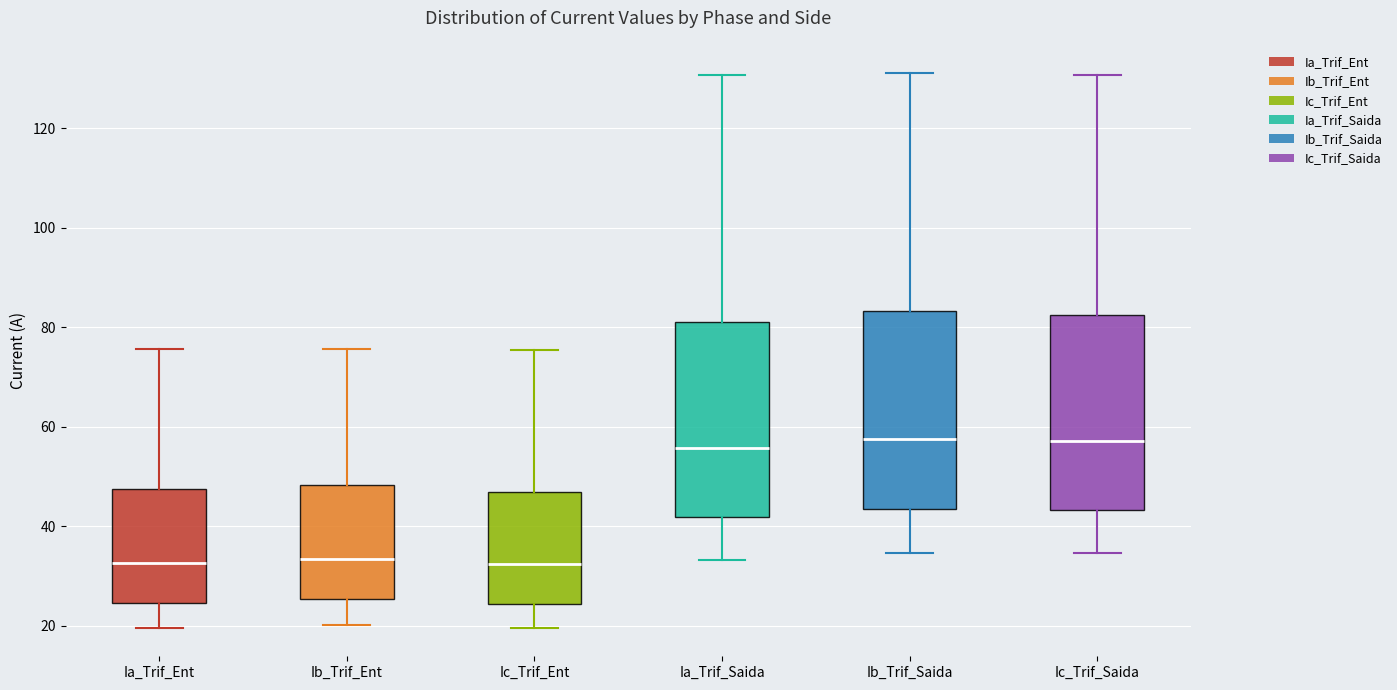

Reading left to right, read every box against the y-axis: the position of its median line, the range the box covers, and the ends of its whiskers. The values are not printed on the chart, so give them approximately, as read against the axis.

Ia_Trif_Ent: median 32, box 24 to 48, whiskers 20 to 76
Ib_Trif_Ent: median 34, box 26 to 48, whiskers 20 to 76
Ic_Trif_Ent: median 32, box 24 to 46, whiskers 20 to 76
Ia_Trif_Saida: median 56, box 42 to 82, whiskers 34 to 130
Ib_Trif_Saida: median 58, box 44 to 84, whiskers 34 to 132
Ic_Trif_Saida: median 58, box 44 to 82, whiskers 34 to 130